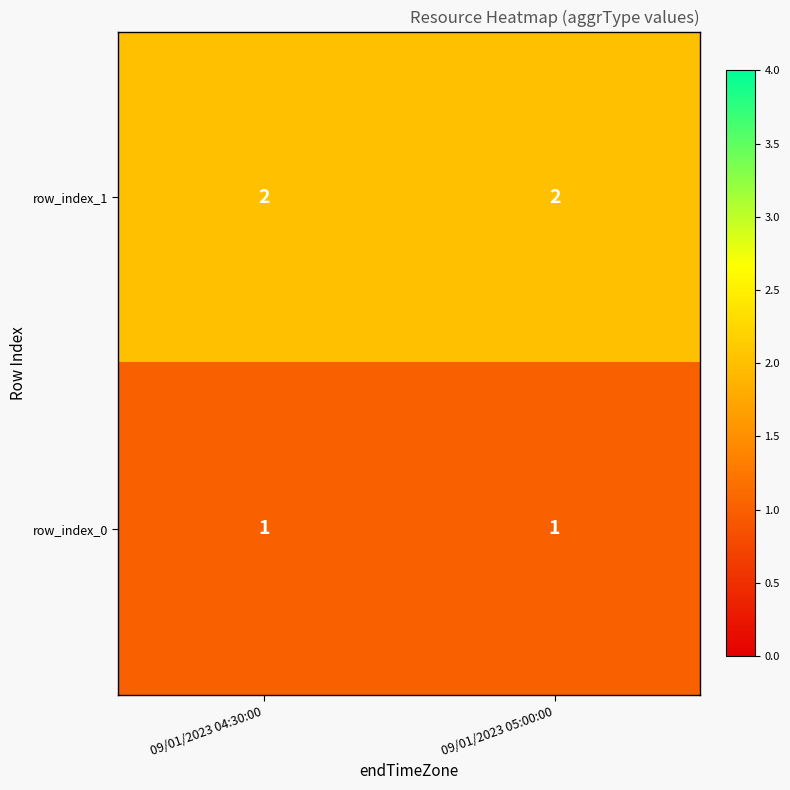

At 09/01/2023 05:00:00, list the series in order from smallest to largest.

row_index_0, row_index_1